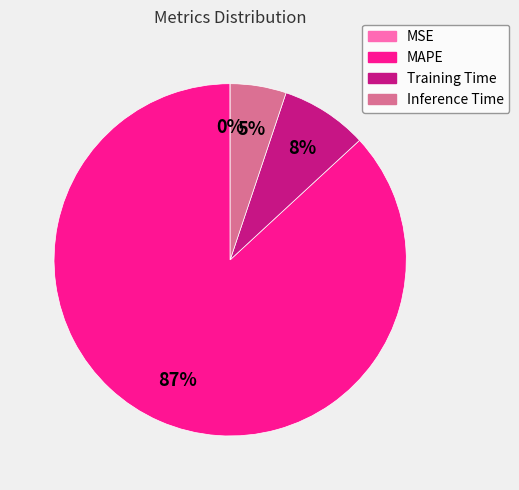

True or false: Inference Time accounts for 11% of the total.

False